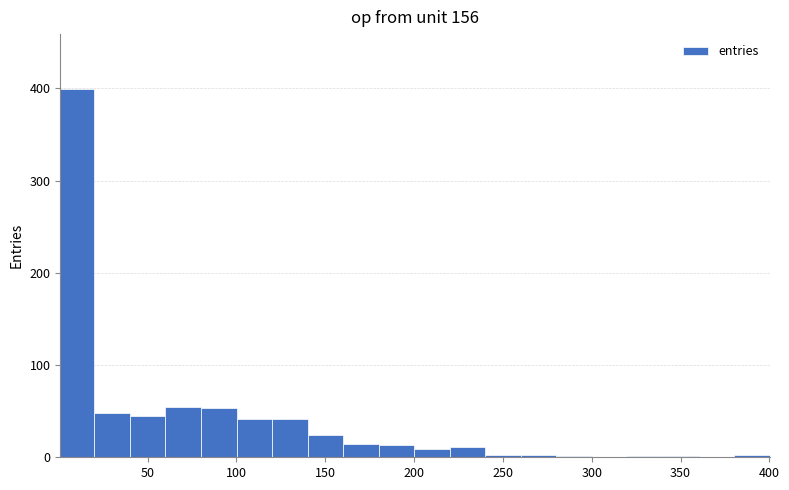

Read against the x-axis, roughly where is the centre of the tallest bar?

10